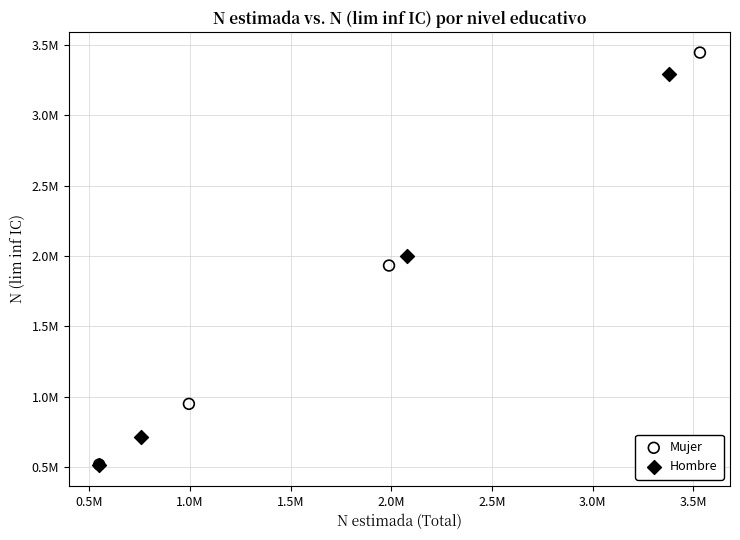

What are all the series names shown in the legend?

Mujer, Hombre